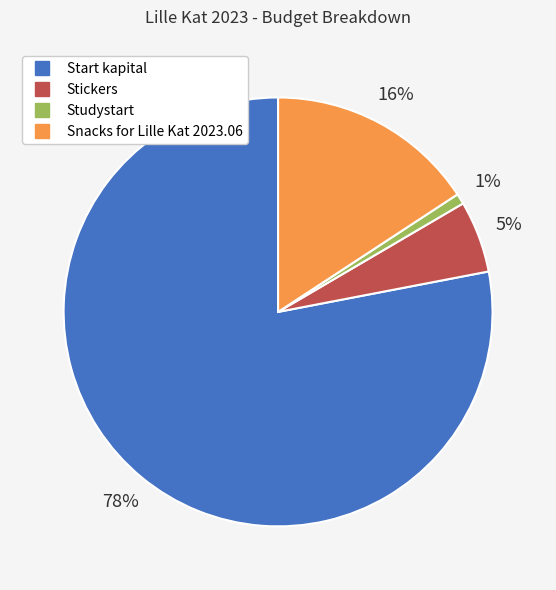

Which category has the biggest portion of the pie?

Start kapital